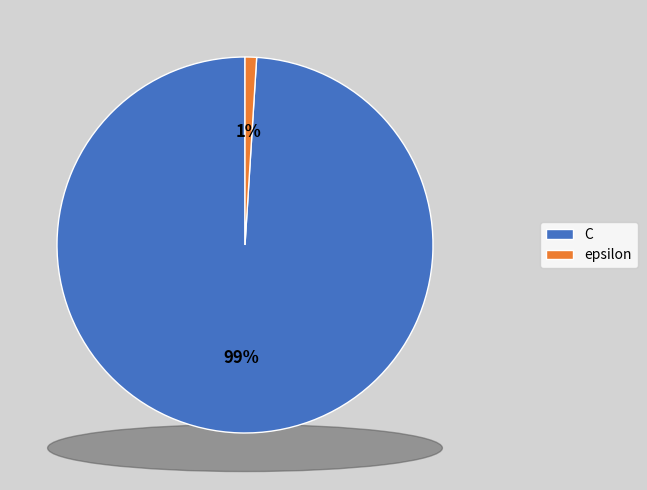

Is there a majority slice in this chart?

Yes